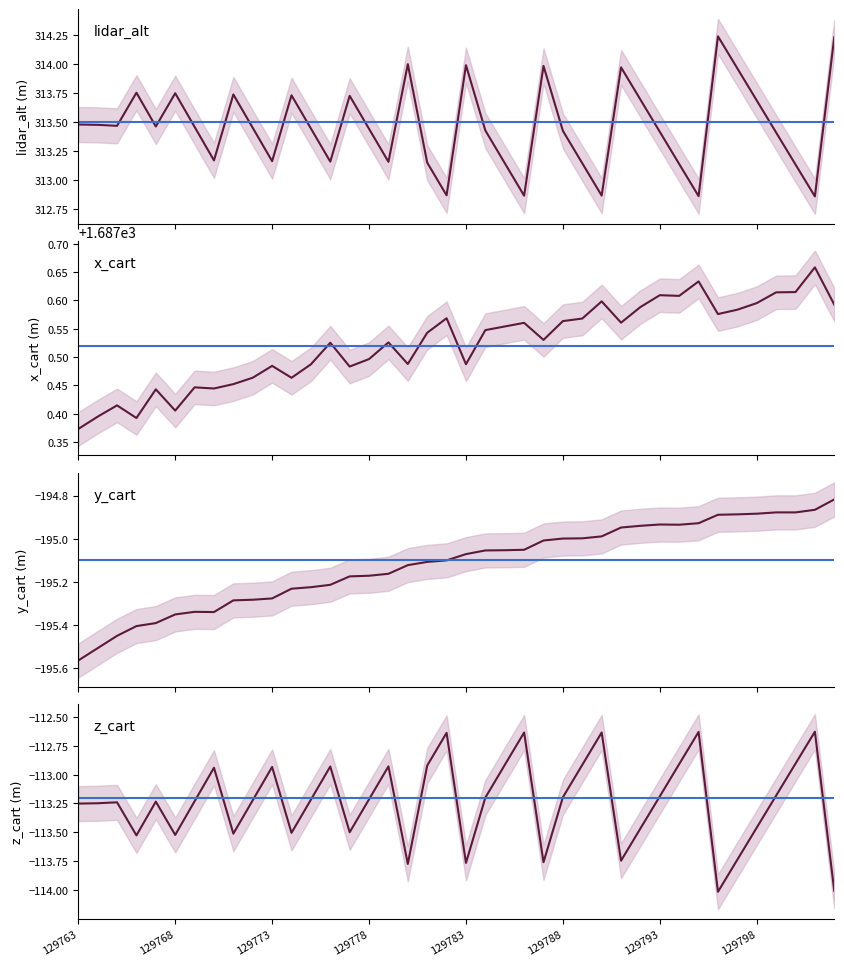

How many lines are shown in the chart?

4